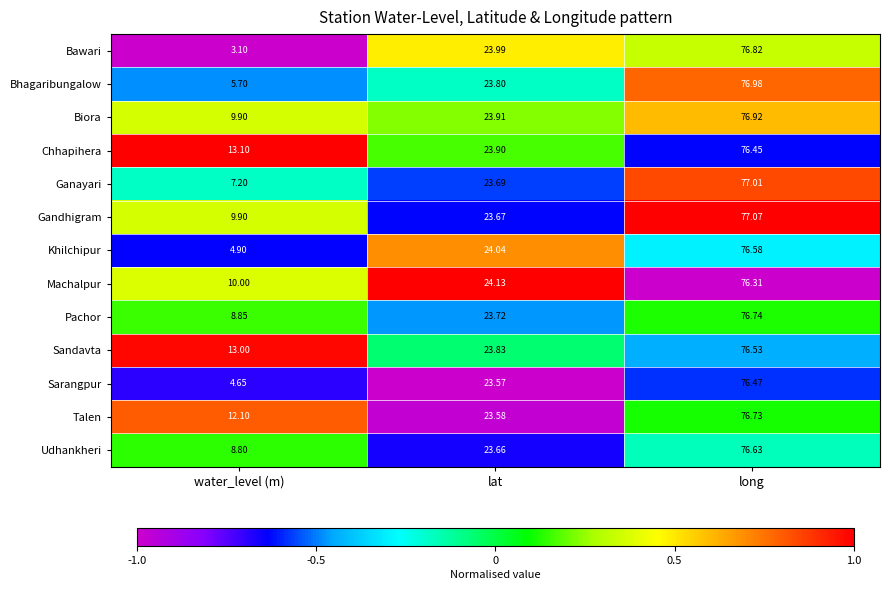

Which series has the largest total across all categories?

Chhapihera